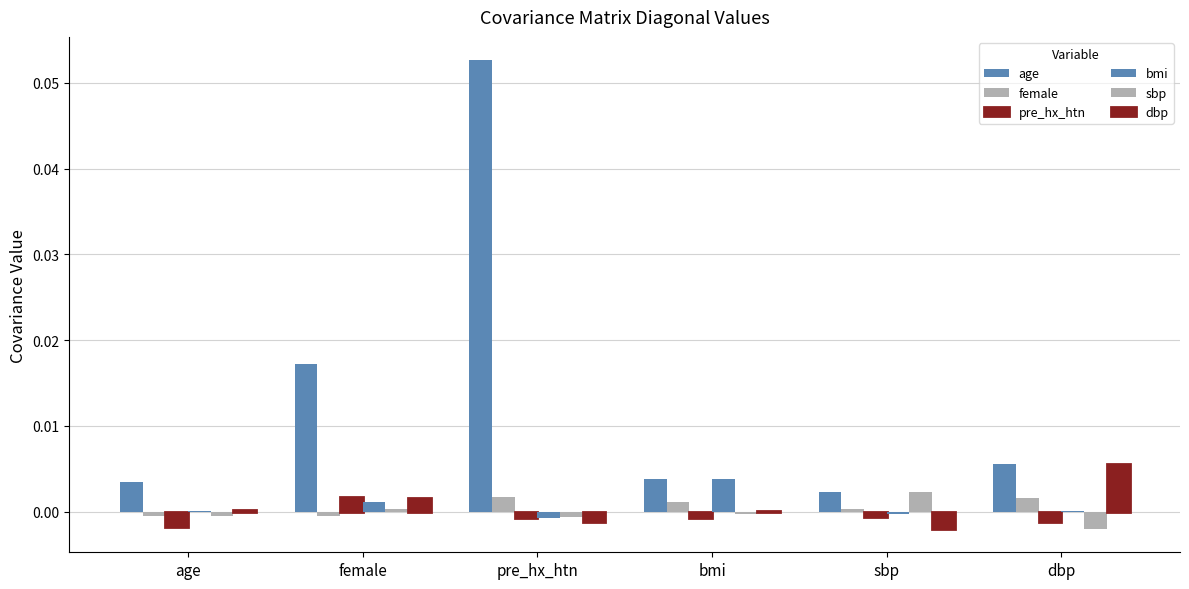

At which category is the sum across all series the highest?

pre_hx_htn